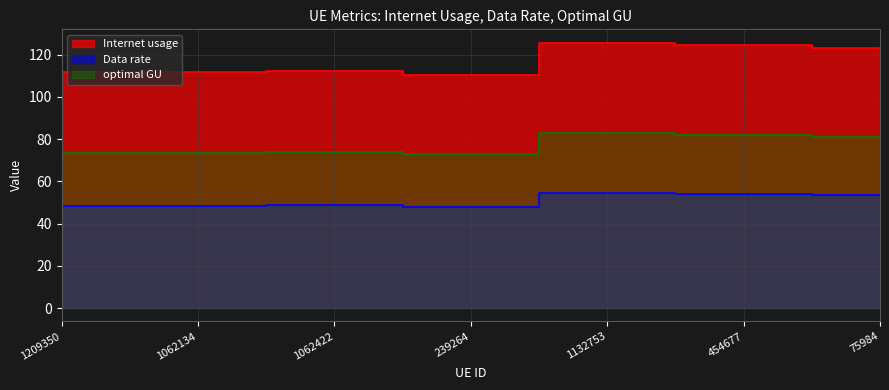

The value of optimal GU at 1062422 is 74.1. True or false?

True